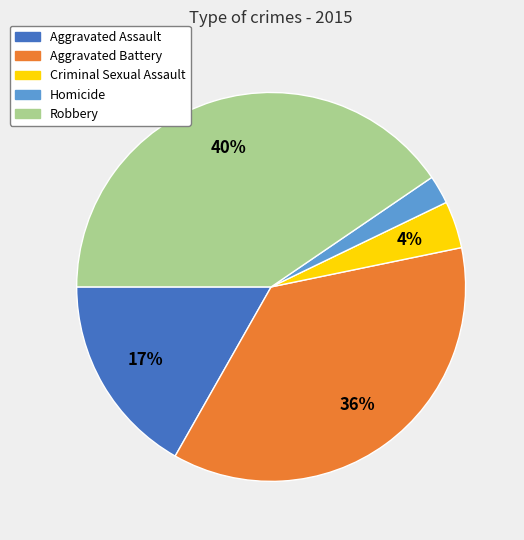

Which category has the smallest portion of the pie?

Homicide